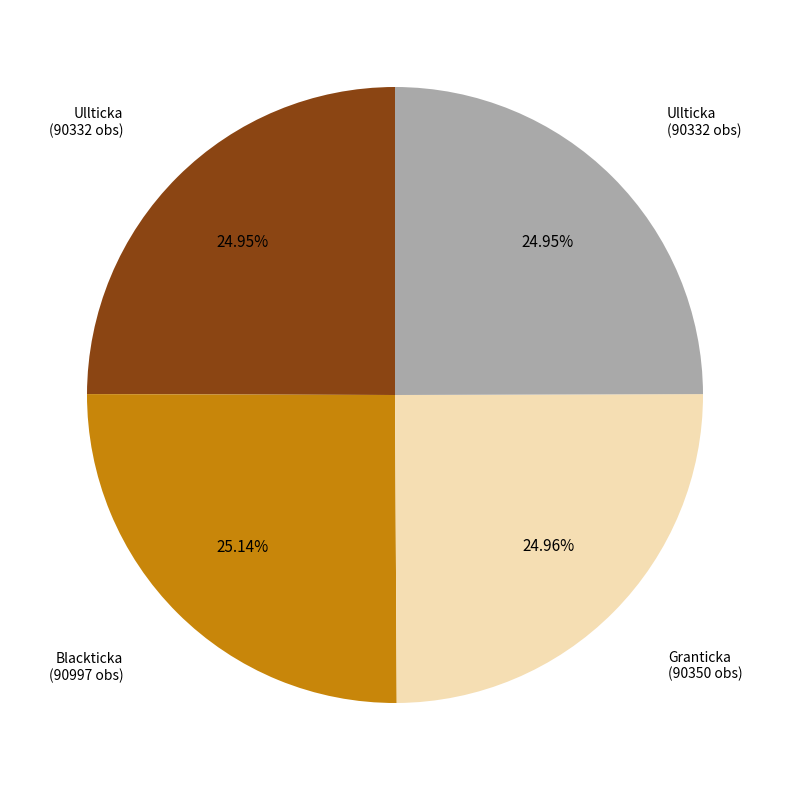

Does any single category account for the majority?

No